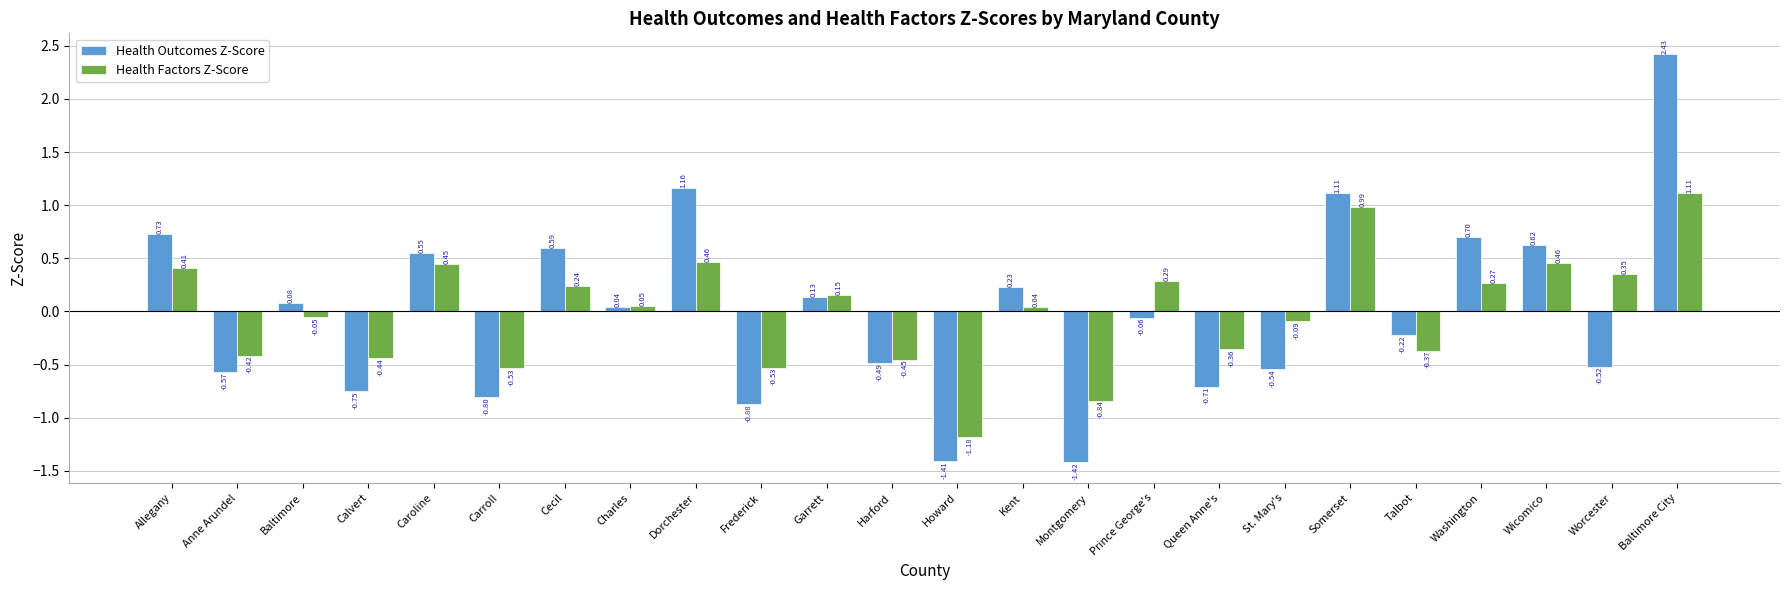

At which category is the sum across all series the highest?

Baltimore City